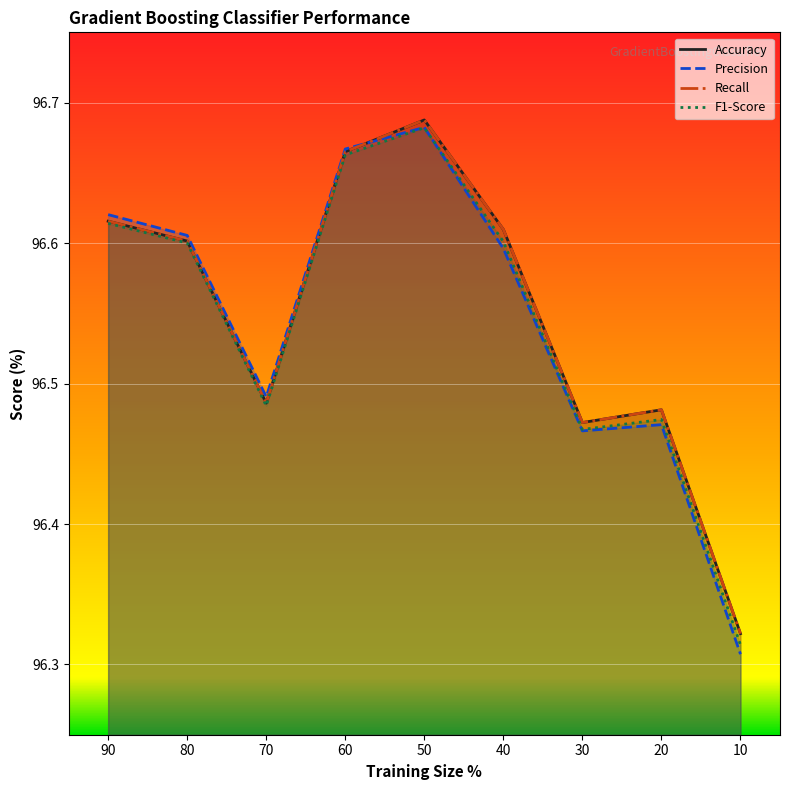

How many intersections are there between F1-Score and Precision?

1